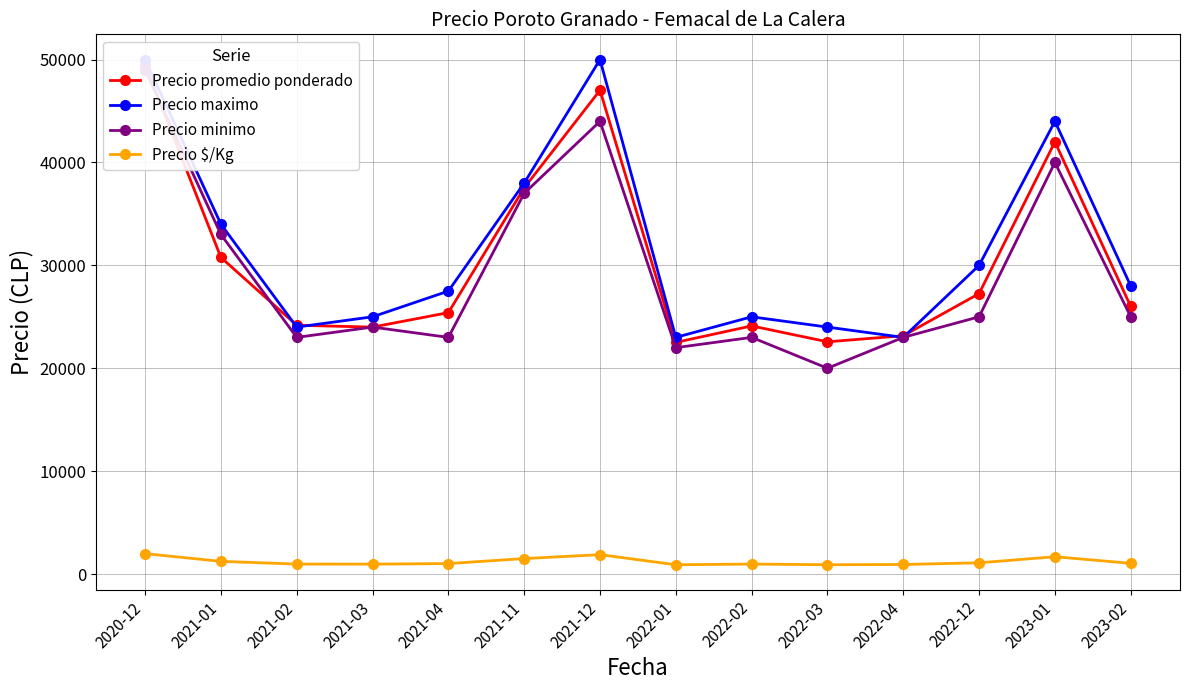

Which series has the largest total across all categories?

Precio maximo